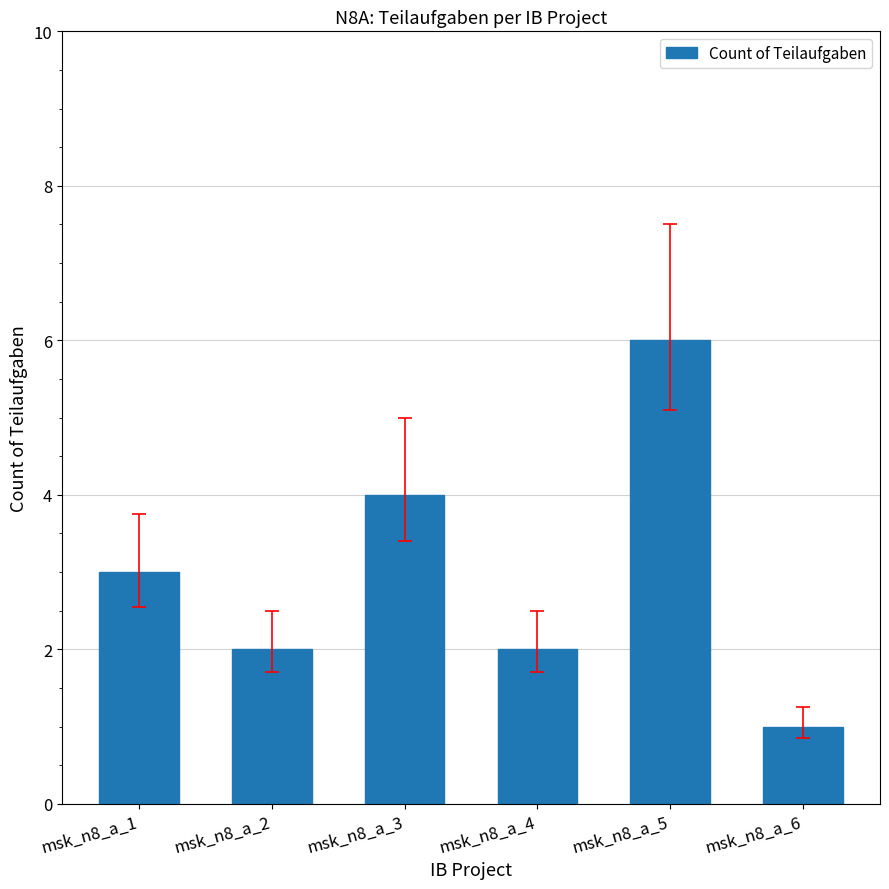

How many values are below 3?

3